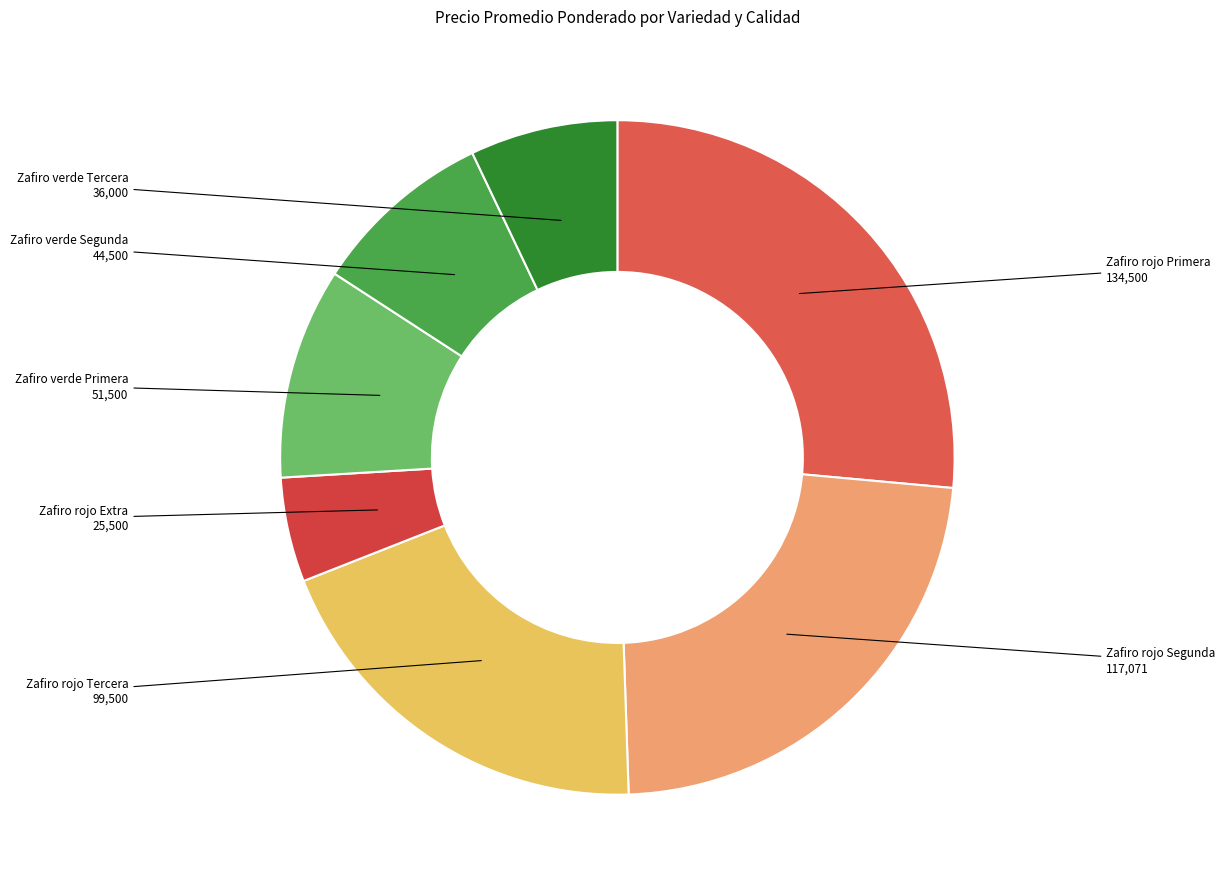

Is Zafiro verde Tercera the majority of the pie?

No